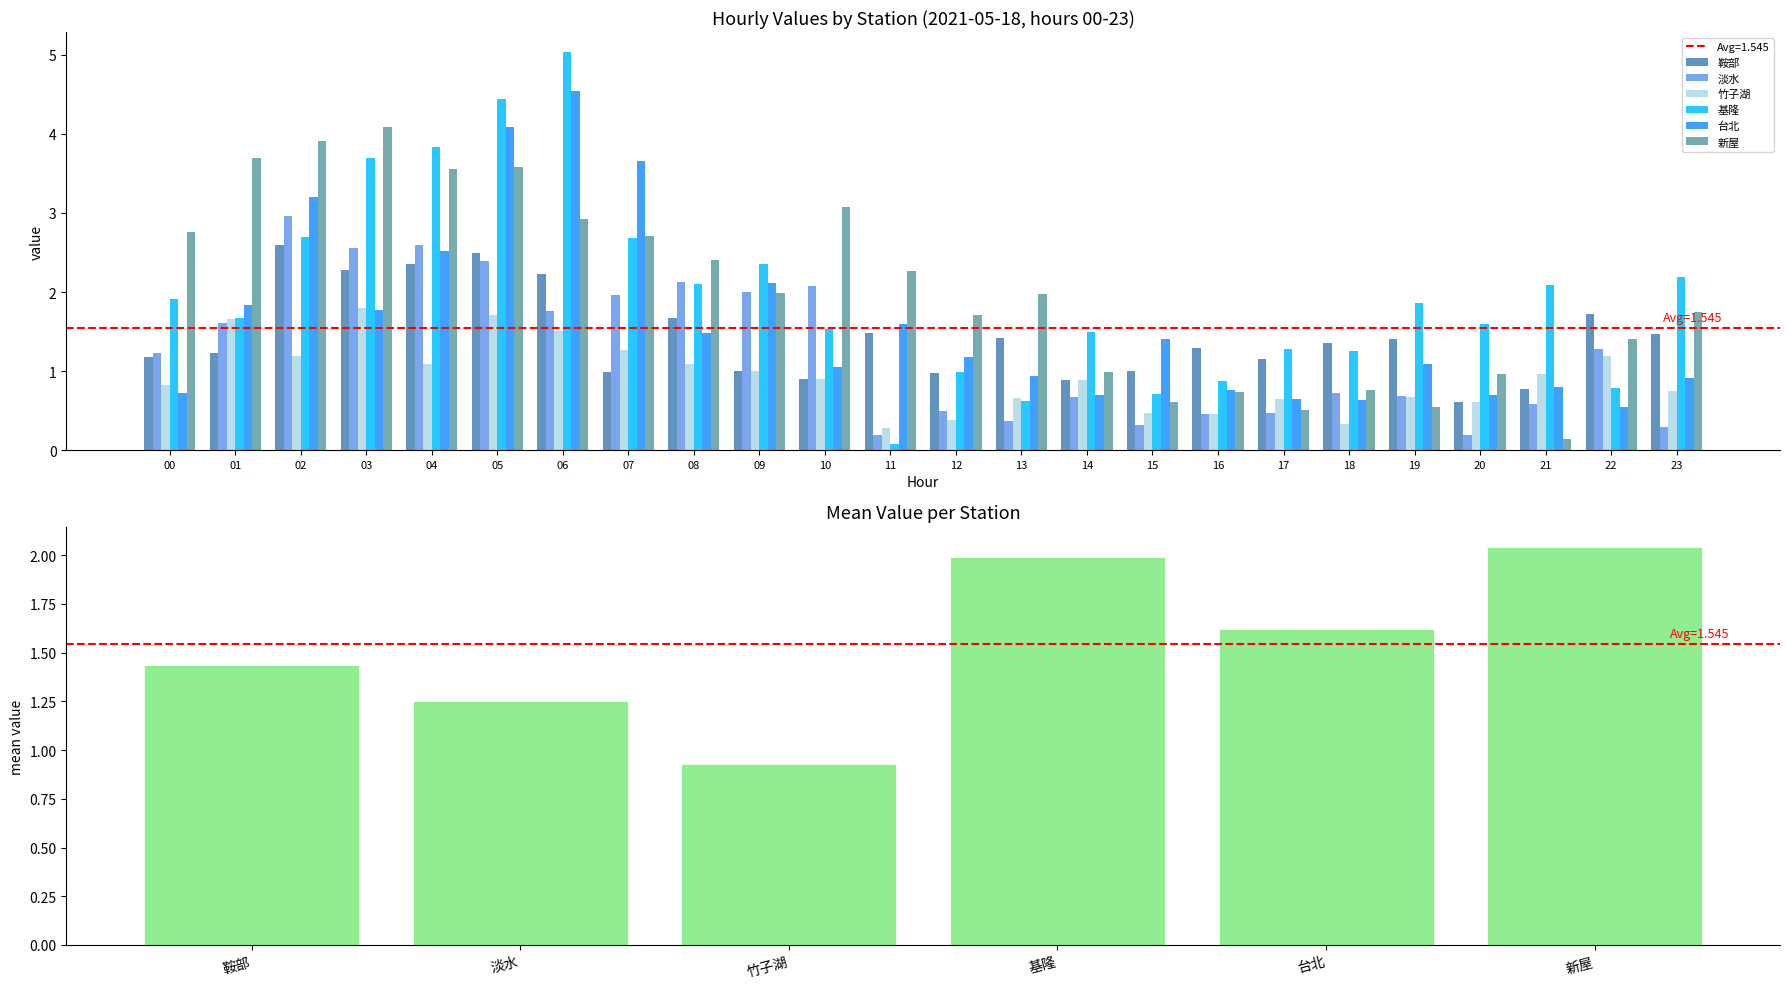

Reading left to right, extract all data points from this chart.

鞍部: 00=1.2	01=1.2	02=2.6	03=2.3	04=2.3	05=2.5	06=2.2	07=1.0	08=1.7	09=1.0	10=0.9	11=1.5	12=1.0	13=1.4	14=0.9	15=1.0	16=1.3	17=1.2	18=1.4	19=1.4	20=0.6	21=0.8	22=1.7	23=1.5
淡水: 00=1.2	01=1.6	02=3.0	03=2.6	04=2.6	05=2.4	06=1.8	07=2.0	08=2.1	09=2.0	10=2.1	11=0.2	12=0.5	13=0.4	14=0.7	15=0.3	16=0.5	17=0.5	18=0.7	19=0.7	20=0.2	21=0.6	22=1.3	23=0.3
竹子湖: 00=0.8	01=1.7	02=1.2	03=1.8	04=1.1	05=1.7	06=1.5	07=1.3	08=1.1	09=1.0	10=0.9	11=0.3	12=0.4	13=0.7	14=0.9	15=0.5	16=0.5	17=0.7	18=0.3	19=0.7	20=0.6	21=1.0	22=1.2	23=0.7
基隆: 00=1.9	01=1.7	02=2.7	03=3.7	04=3.8	05=4.4	06=5.0	07=2.7	08=2.1	09=2.4	10=1.5	11=0.1	12=1.0	13=0.6	14=1.5	15=0.7	16=0.9	17=1.3	18=1.3	19=1.9	20=1.6	21=2.1	22=0.8	23=2.2
台北: 00=0.7	01=1.8	02=3.2	03=1.8	04=2.5	05=4.1	06=4.5	07=3.7	08=1.5	09=2.1	10=1.0	11=1.6	12=1.2	13=0.9	14=0.7	15=1.4	16=0.8	17=0.6	18=0.6	19=1.1	20=0.7	21=0.8	22=0.6	23=0.9
新屋: 00=2.8	01=3.7	02=3.9	03=4.1	04=3.6	05=3.6	06=2.9	07=2.7	08=2.4	09=2.0	10=3.1	11=2.3	12=1.7	13=2.0	14=1.0	15=0.6	16=0.7	17=0.5	18=0.8	19=0.6	20=1.0	21=0.1	22=1.4	23=1.8